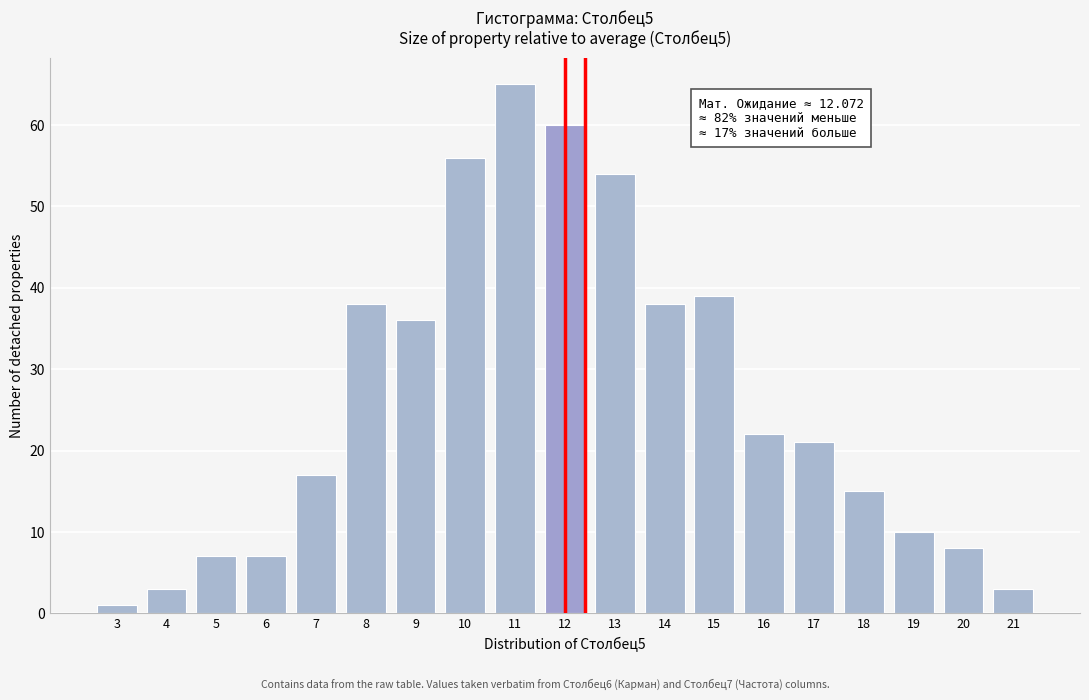

Reading right to left, transcribe all the data shown in this chart.

21=3	20=8	19=10	18=15	17=21	16=22	15=39	14=38	13=54	12=60	11=65	10=56	9=36	8=38	7=17	6=7	5=7	4=3	3=1